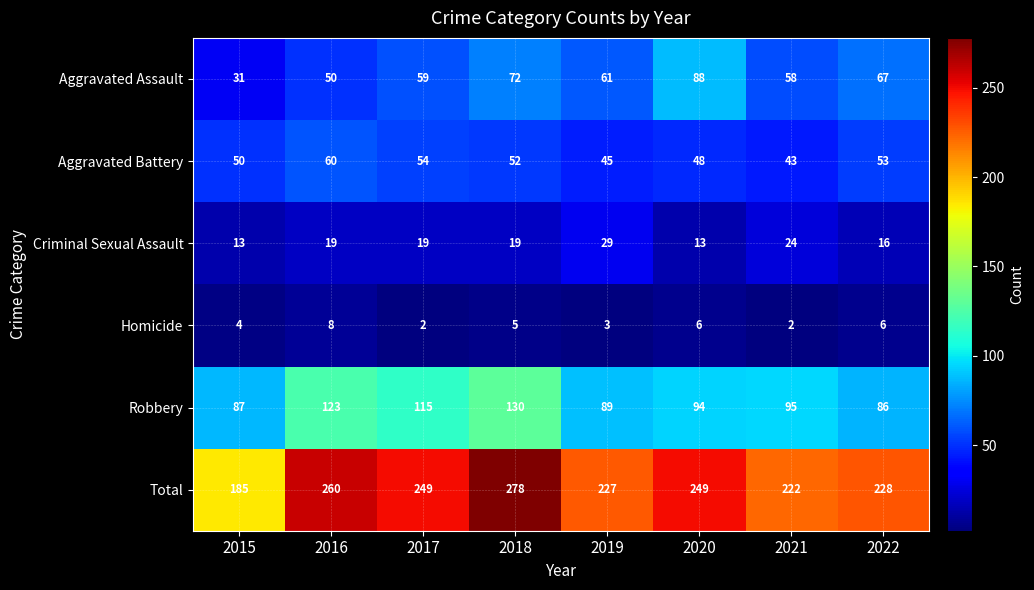

What is the average value of the Criminal Sexual Assault series?

19